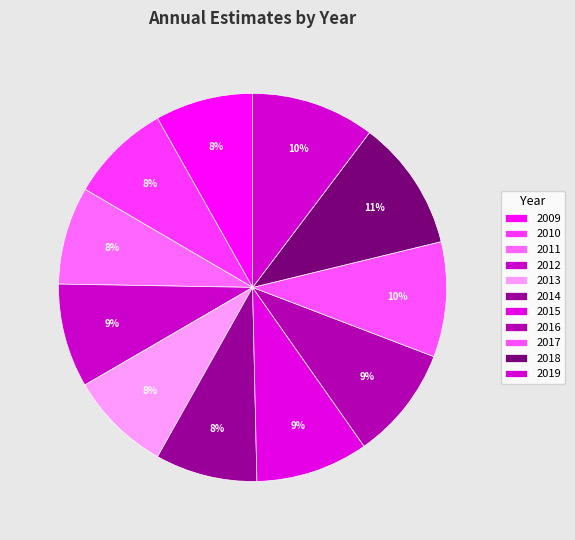

The 2019 slice represents 10% of the pie. True or false?

True